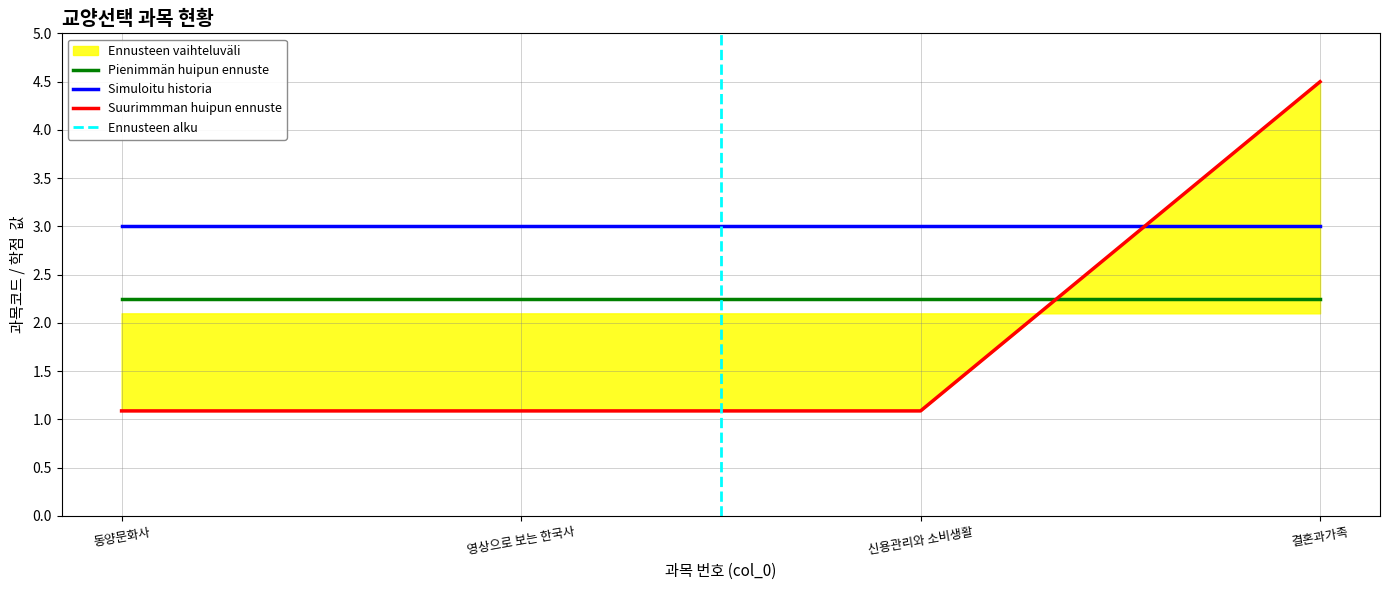

Read the Simuloitu historia value at 영상으로 보는 한국사.

3.0